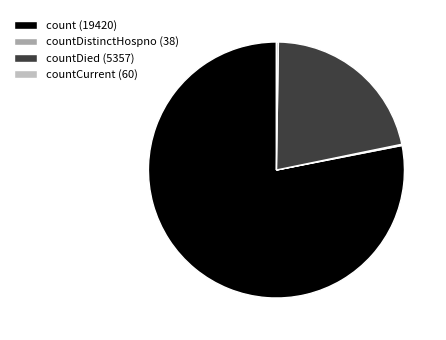

The countDied (5357) slice represents 22% of the pie. True or false?

True